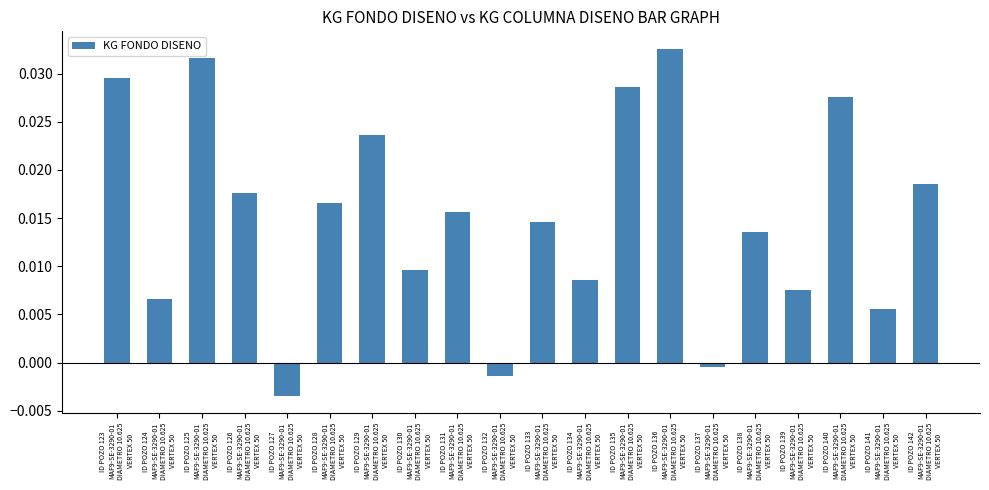

At which label is the value closest to 0?

ID POZO 137
MAF9-SE-3290-01
DIAMETRO 10.625
VERTEX 50